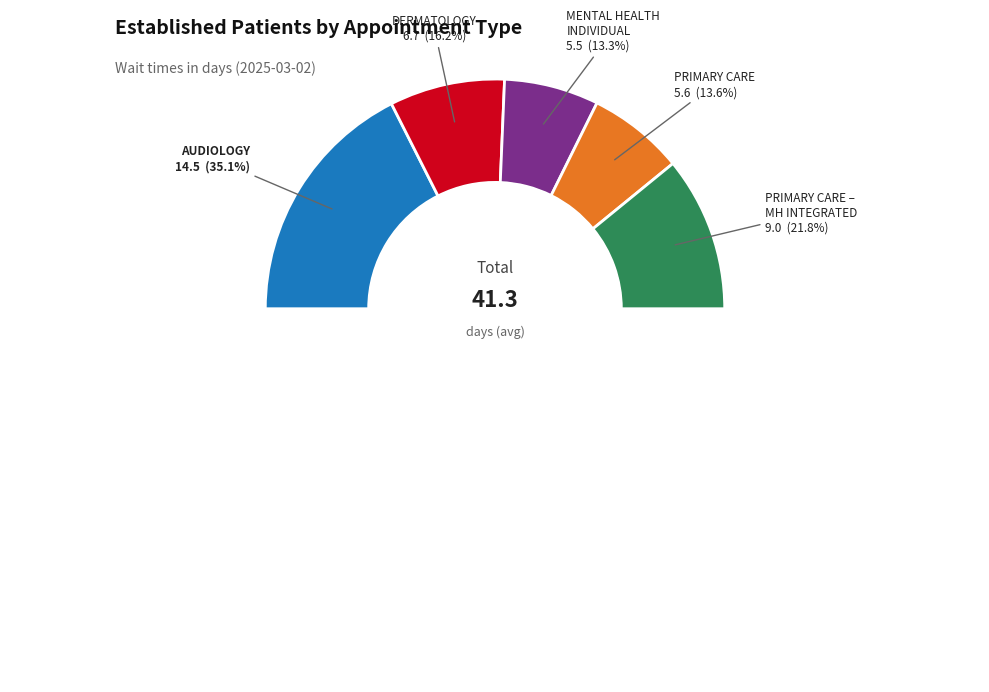

Is it true that PRIMARY CARE - MENTAL HEALTH INTEGRATED is 11% of the pie?

False